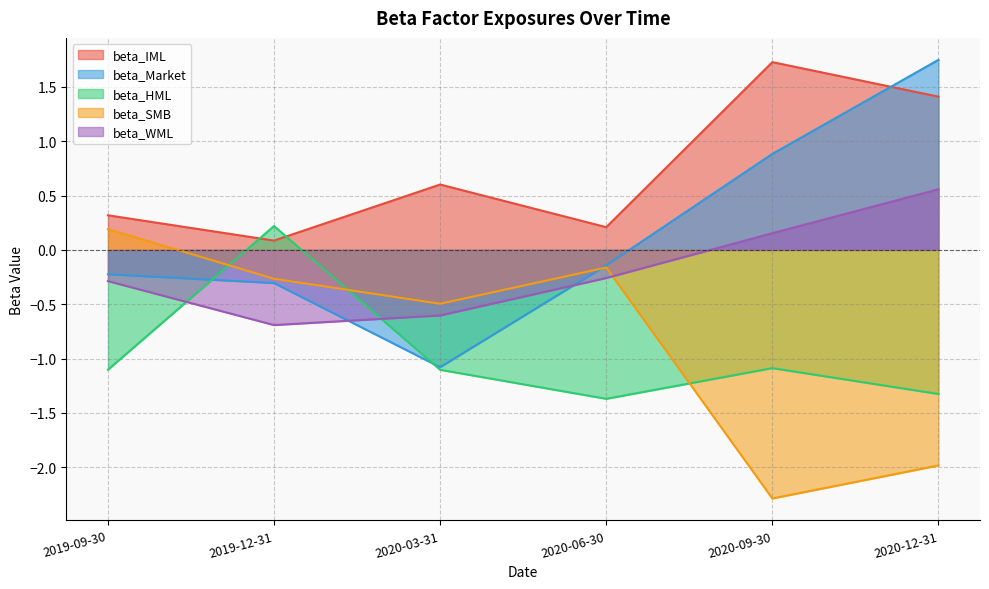

List the series in order of their peak value, lowest first.

beta_SMB, beta_HML, beta_WML, beta_IML, beta_Market